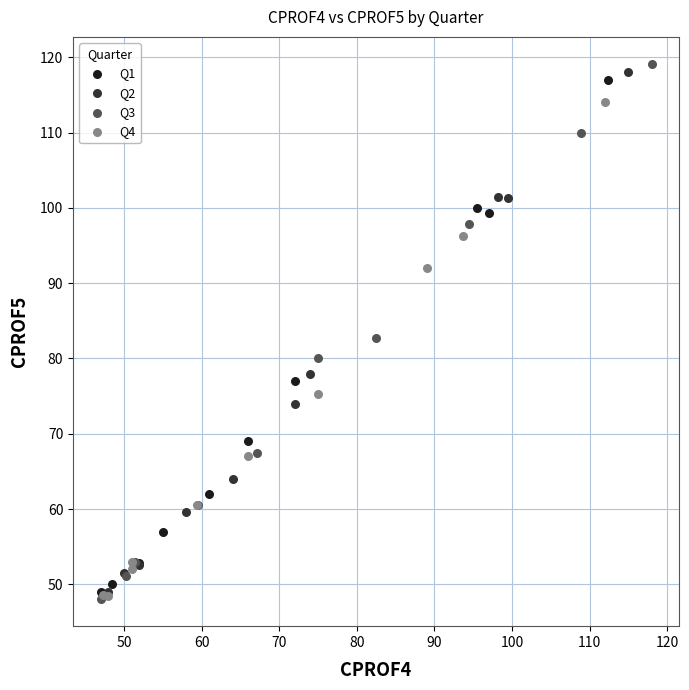

Which series has the largest Y range (max minus min)?

Q3